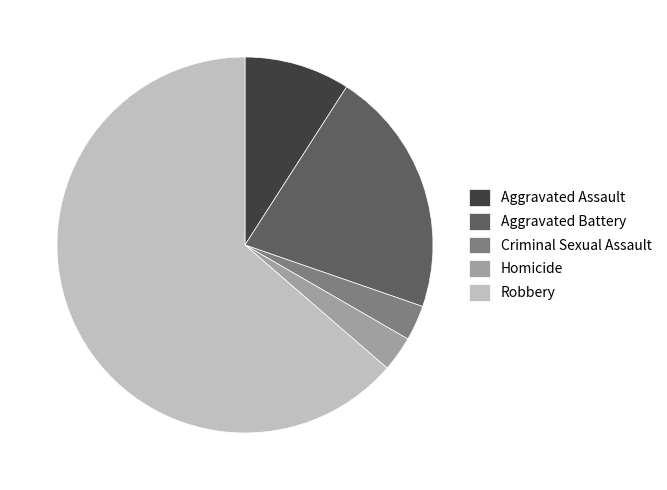

Is there any slice that represents more than half of the pie?

Yes